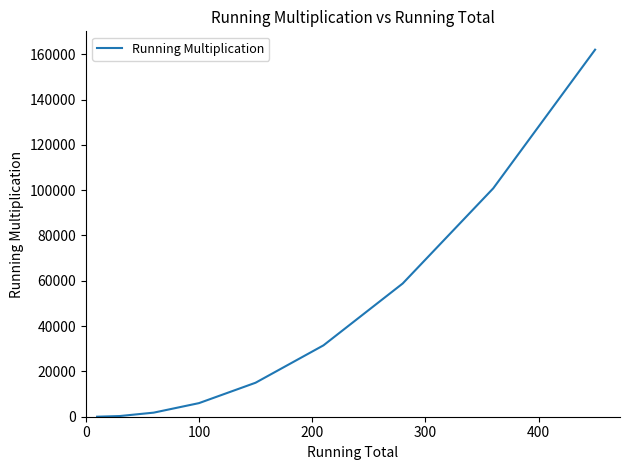

True or false: the data has more than 2 interior local peaks.

False